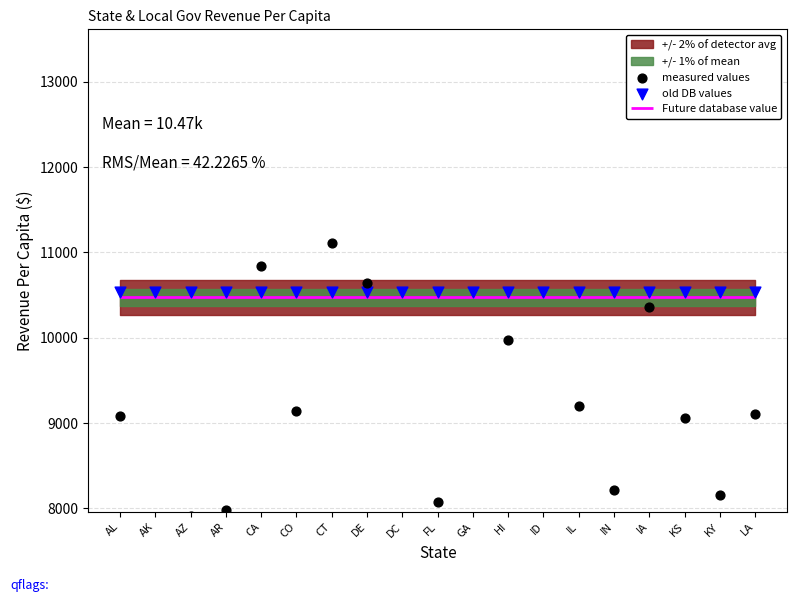

At how many categories does at least one series exceed 20982?

1